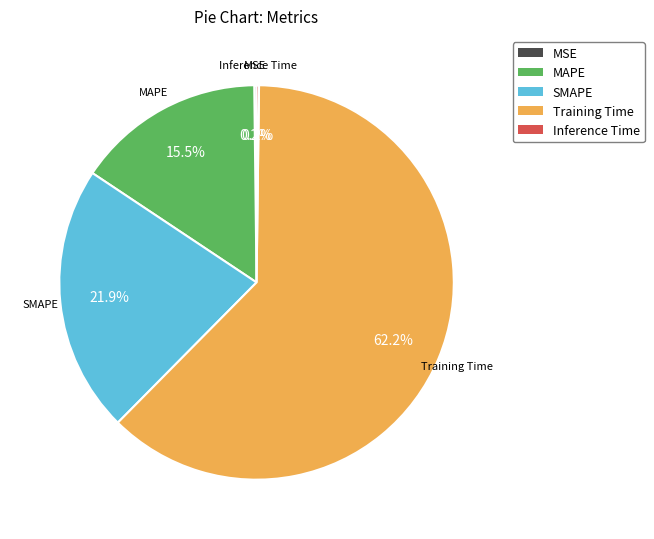

Between MAPE and SMAPE, which is larger?

SMAPE